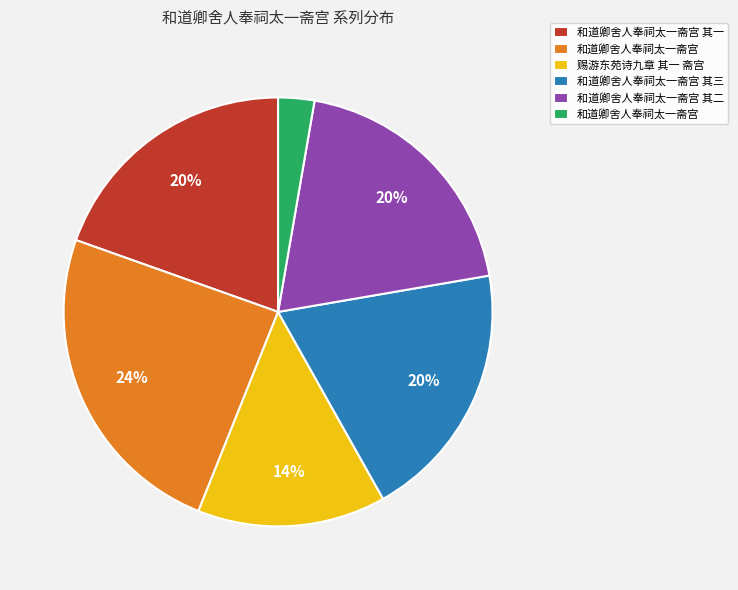

Count the number of slices in the pie.

6